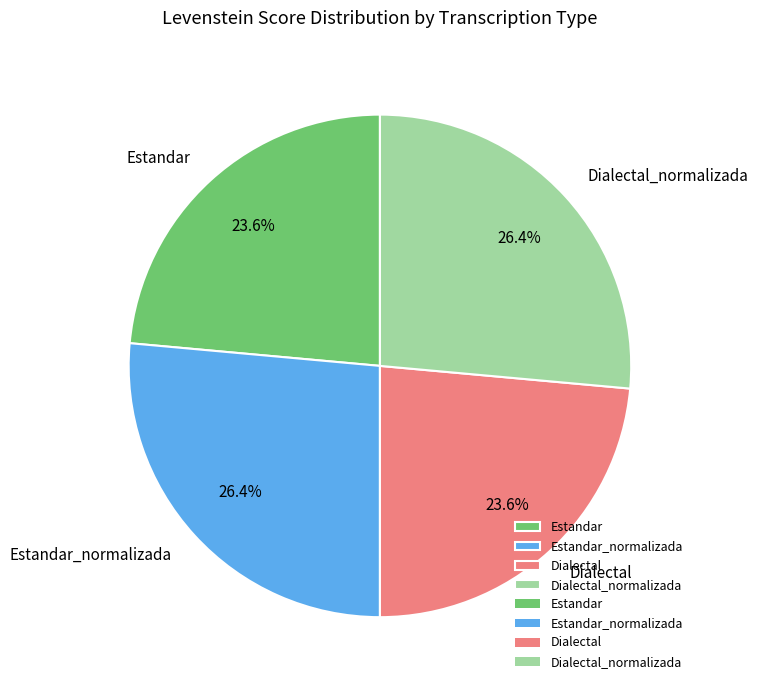

How many slices are in this pie chart?

4